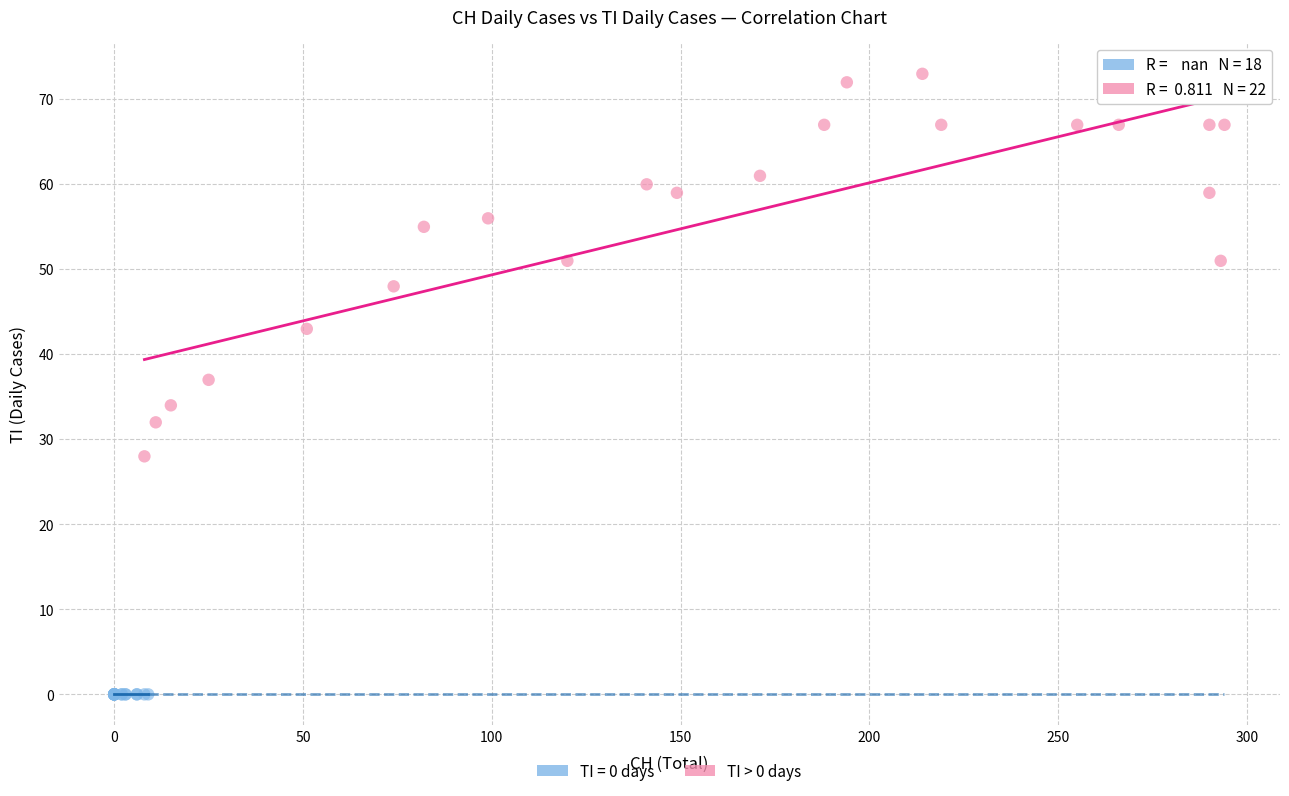

Which series reaches the minimum Y coordinate?

TI = 0 days